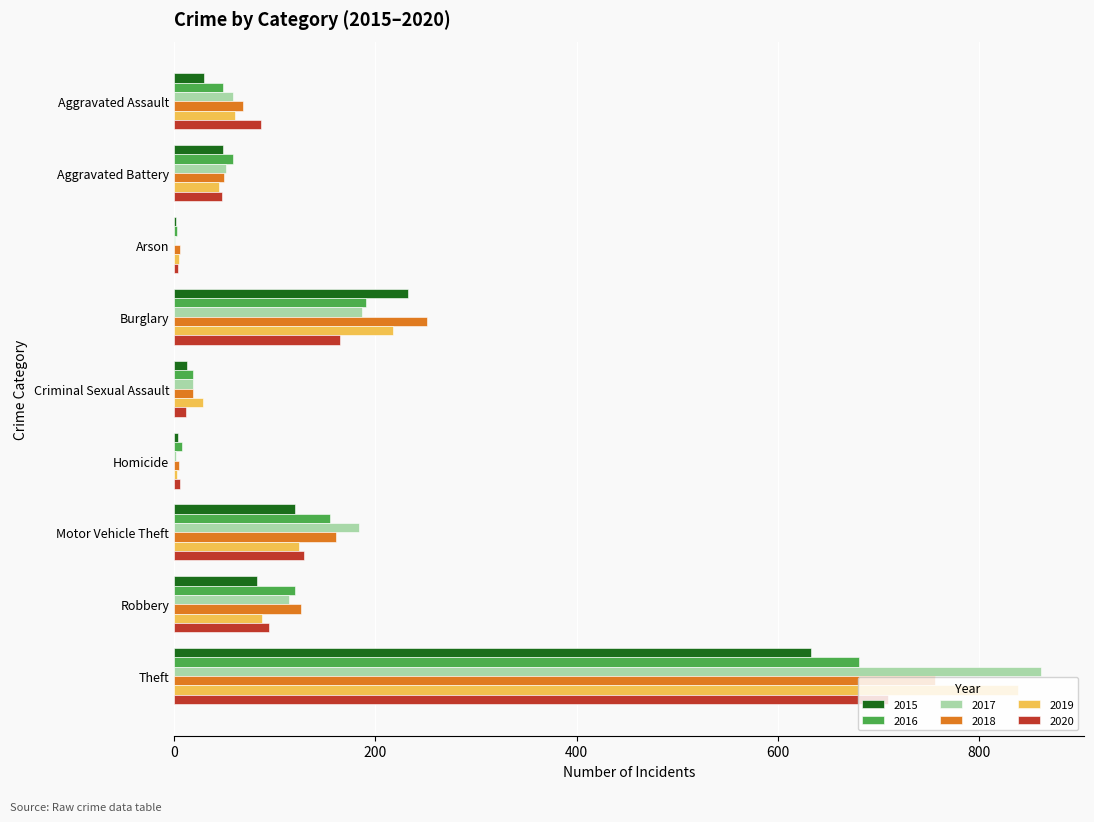

Is the value of 2019 at Criminal Sexual Assault greater than the value of 2018 at Aggravated Battery?

No